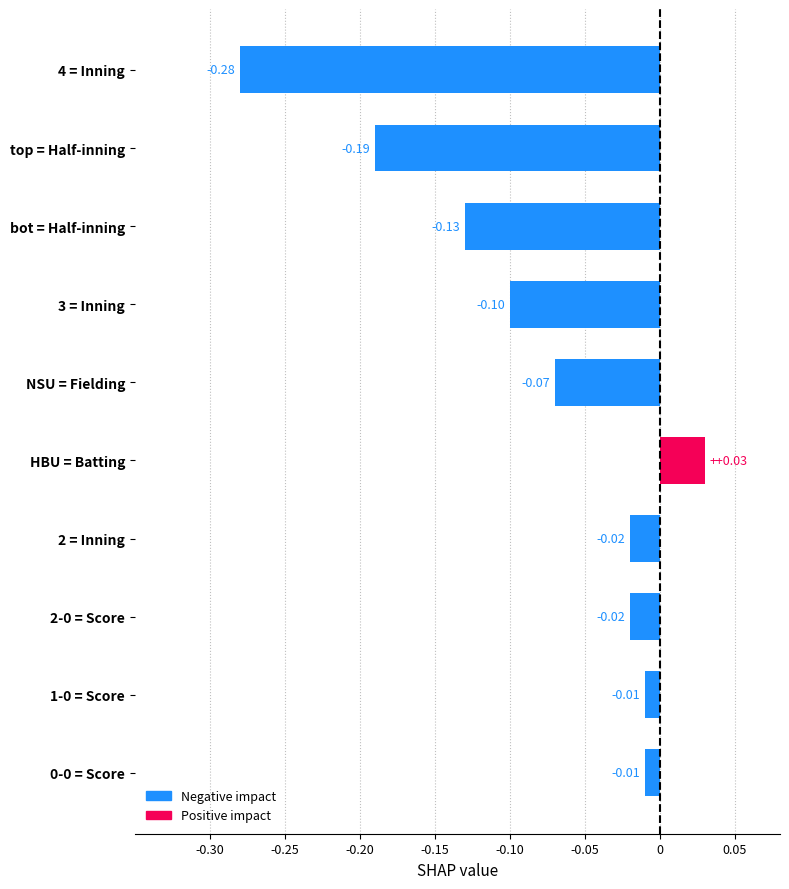

At which category does the chart reach its peak across all series?

HBU = Batting